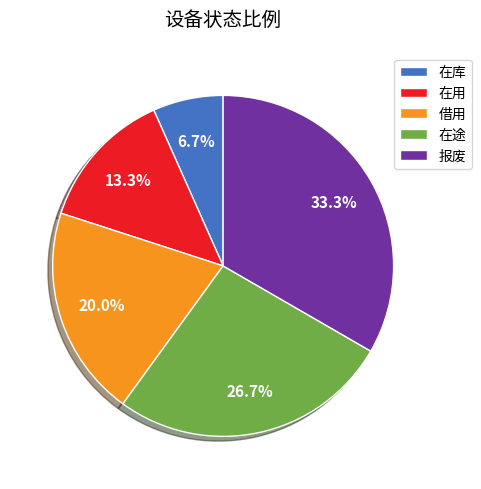

To the nearest percent, what percentage of the pie is 在库?

7%